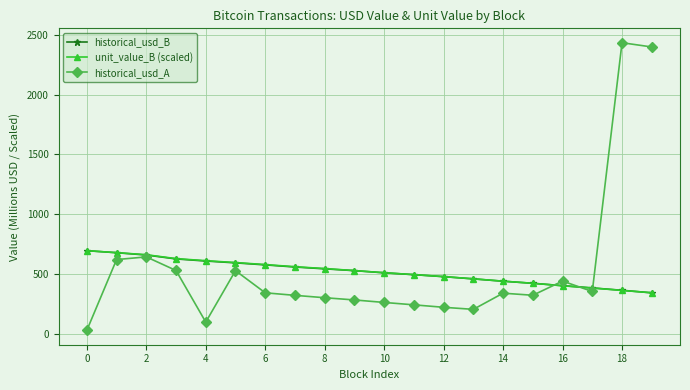

True or false: historical_usd_A has more than 1 points higher than both neighbors.

True